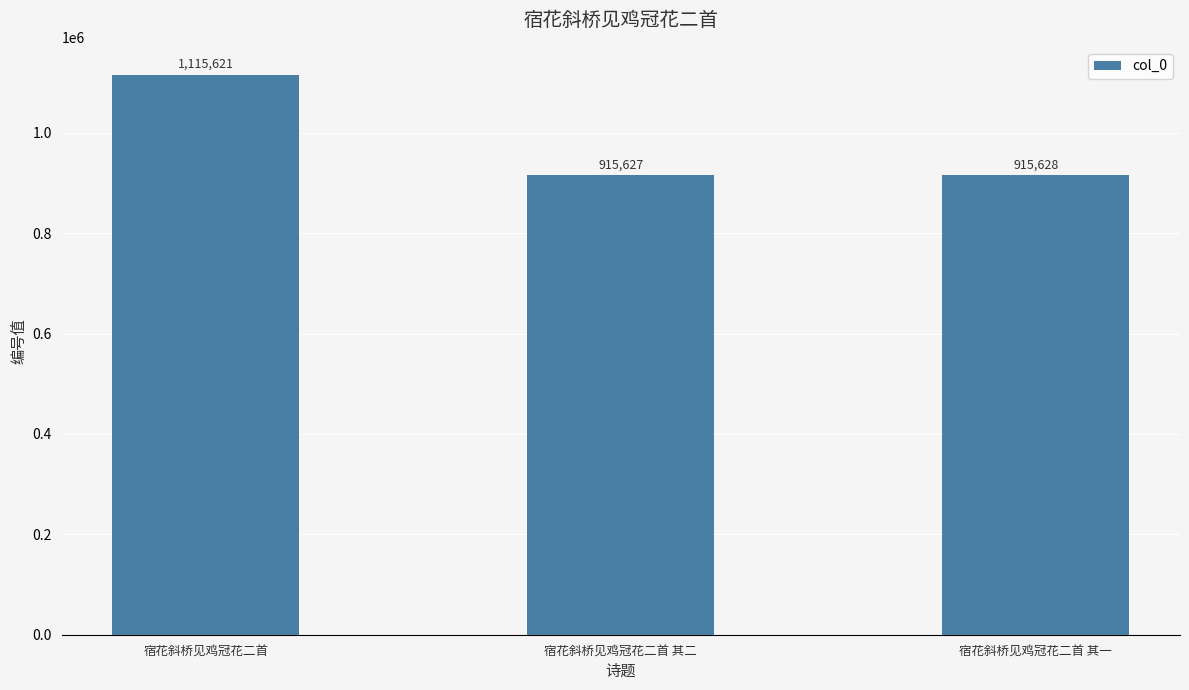

Reading left to right, what are all the values shown in this chart?

宿花斜桥见鸡冠花二首=1115621	宿花斜桥见鸡冠花二首 其二=915627	宿花斜桥见鸡冠花二首 其一=915628